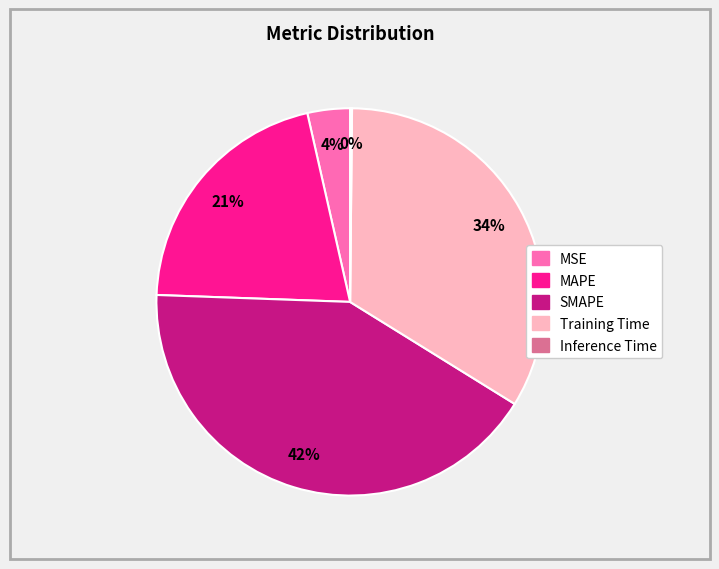

To the nearest percent, what is the difference between the SMAPE and MAPE slice percentages?

21%